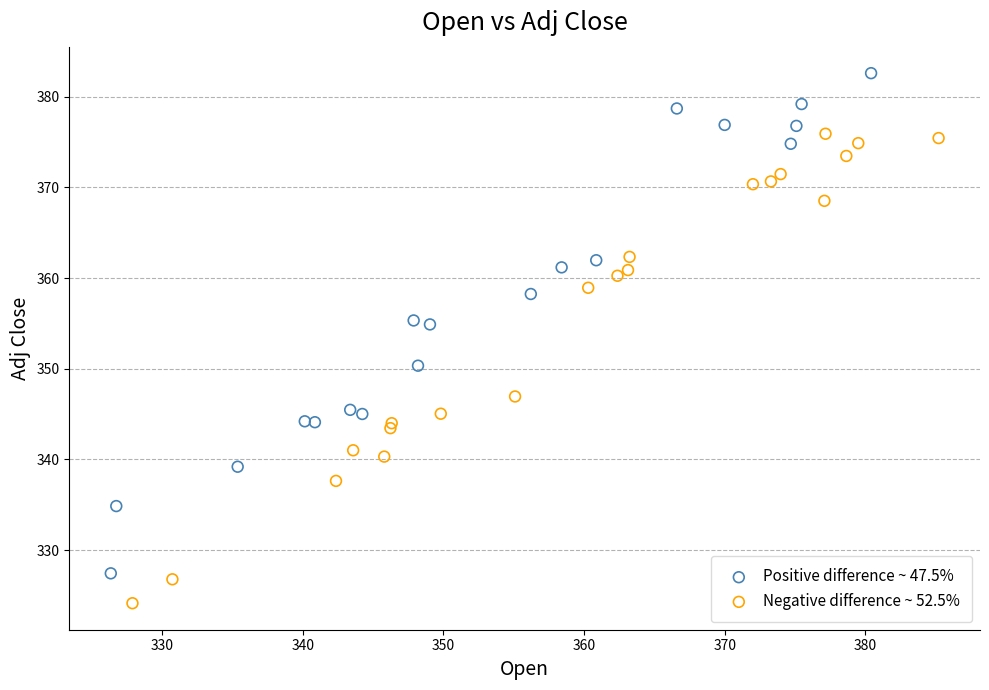

Which series contains the highest Y value?

Positive difference ~ 47.5%